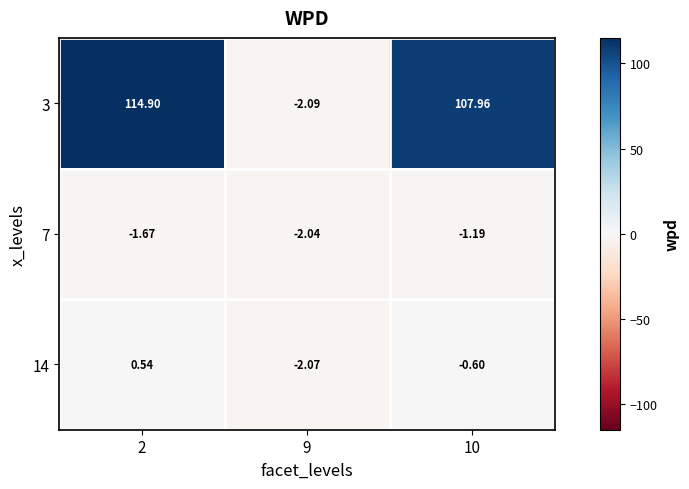

At how many categories does at least one series exceed 41?

2